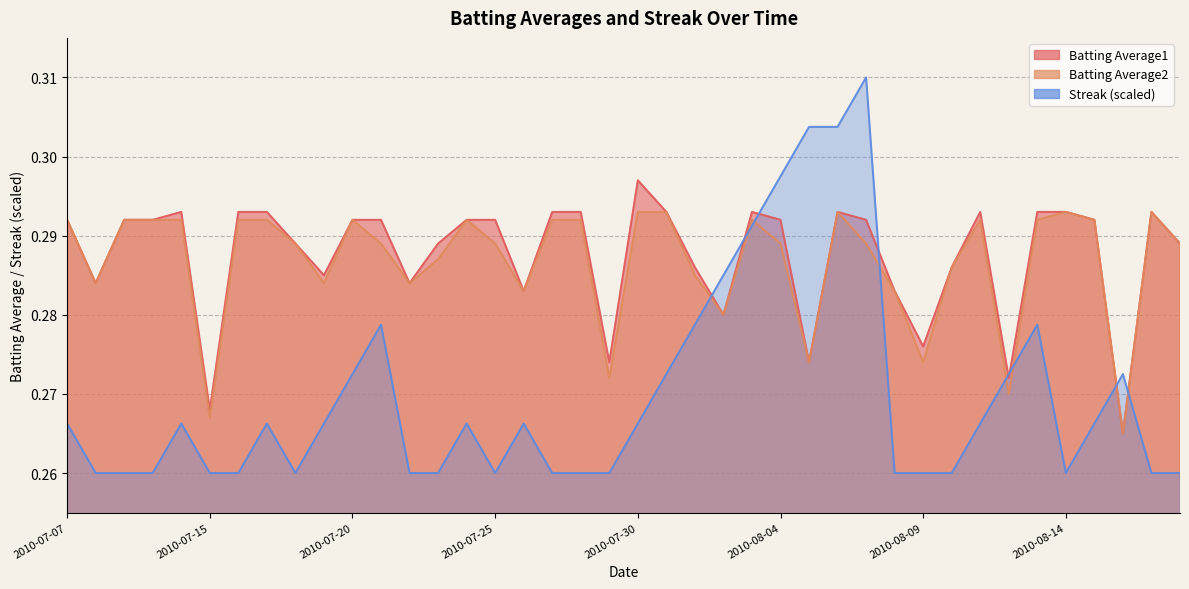

Reading left to right, what are all the values shown in this chart?

Batting Average1: 2010-07-07=0.3	2010-07-08=0.3	2010-07-09=0.3	2010-07-10=0.3	2010-07-11=0.3	2010-07-15=0.3	2010-07-16=0.3	2010-07-17=0.3	2010-07-18=0.3	2010-07-19=0.3	2010-07-20=0.3	2010-07-21=0.3	2010-07-22=0.3	2010-07-23=0.3	2010-07-24=0.3	2010-07-25=0.3	2010-07-26=0.3	2010-07-27=0.3	2010-07-28=0.3	2010-07-29=0.3	2010-07-30=0.3	2010-07-31=0.3	2010-08-01=0.3	2010-08-02=0.3	2010-08-03=0.3	2010-08-04=0.3	2010-08-05=0.3	2010-08-06=0.3	2010-08-07=0.3	2010-08-08=0.3	2010-08-09=0.3	2010-08-10=0.3	2010-08-11=0.3	2010-08-12=0.3	2010-08-13=0.3	2010-08-14=0.3	2010-08-15=0.3	2010-08-16=0.3	2010-08-17=0.3	2010-08-18=0.3
Batting Average2: 2010-07-07=0.3	2010-07-08=0.3	2010-07-09=0.3	2010-07-10=0.3	2010-07-11=0.3	2010-07-15=0.3	2010-07-16=0.3	2010-07-17=0.3	2010-07-18=0.3	2010-07-19=0.3	2010-07-20=0.3	2010-07-21=0.3	2010-07-22=0.3	2010-07-23=0.3	2010-07-24=0.3	2010-07-25=0.3	2010-07-26=0.3	2010-07-27=0.3	2010-07-28=0.3	2010-07-29=0.3	2010-07-30=0.3	2010-07-31=0.3	2010-08-01=0.3	2010-08-02=0.3	2010-08-03=0.3	2010-08-04=0.3	2010-08-05=0.3	2010-08-06=0.3	2010-08-07=0.3	2010-08-08=0.3	2010-08-09=0.3	2010-08-10=0.3	2010-08-11=0.3	2010-08-12=0.3	2010-08-13=0.3	2010-08-14=0.3	2010-08-15=0.3	2010-08-16=0.3	2010-08-17=0.3	2010-08-18=0.3
Streak: 2010-07-07=0.3	2010-07-08=0.3	2010-07-09=0.3	2010-07-10=0.3	2010-07-11=0.3	2010-07-15=0.3	2010-07-16=0.3	2010-07-17=0.3	2010-07-18=0.3	2010-07-19=0.3	2010-07-20=0.3	2010-07-21=0.3	2010-07-22=0.3	2010-07-23=0.3	2010-07-24=0.3	2010-07-25=0.3	2010-07-26=0.3	2010-07-27=0.3	2010-07-28=0.3	2010-07-29=0.3	2010-07-30=0.3	2010-07-31=0.3	2010-08-01=0.3	2010-08-02=0.3	2010-08-03=0.3	2010-08-04=0.3	2010-08-05=0.3	2010-08-06=0.3	2010-08-07=0.3	2010-08-08=0.3	2010-08-09=0.3	2010-08-10=0.3	2010-08-11=0.3	2010-08-12=0.3	2010-08-13=0.3	2010-08-14=0.3	2010-08-15=0.3	2010-08-16=0.3	2010-08-17=0.3	2010-08-18=0.3